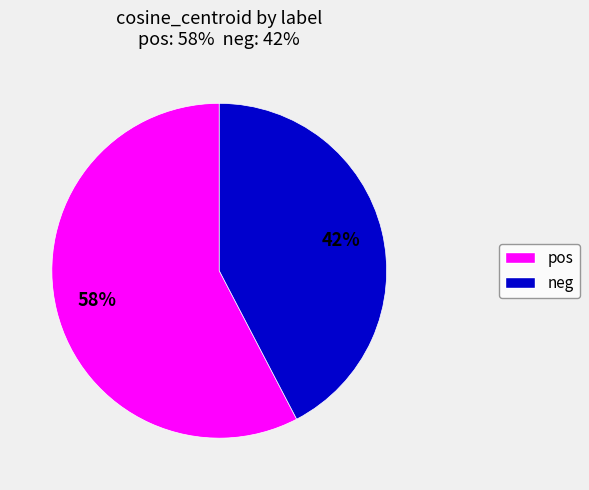

Is the sum of pos and neg greater than half?

Yes